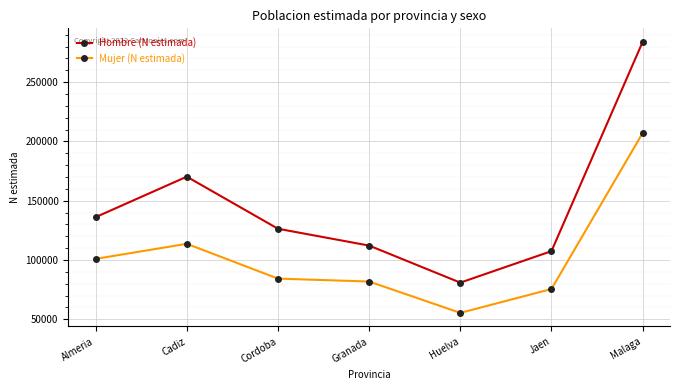

What is the average value of the Hombre (N estimada) series?

145348